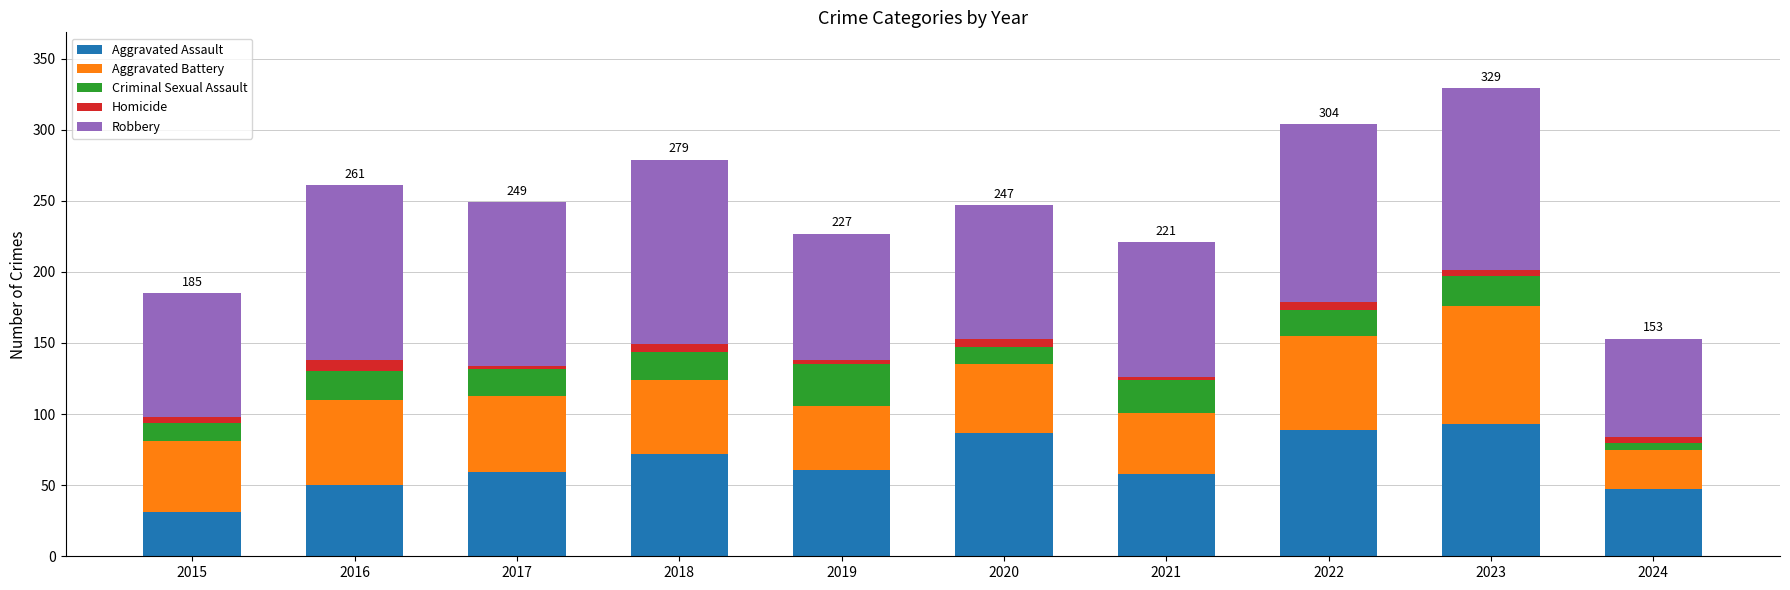

What is the difference between the second highest and minimum values in the Aggravated Assault series?

58